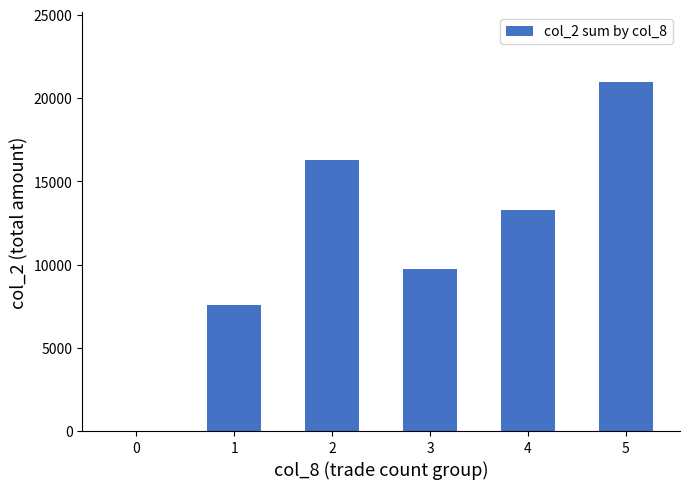

Reading left to right, extract all data points from this chart.

0	7560	16300	9720	13300	20960